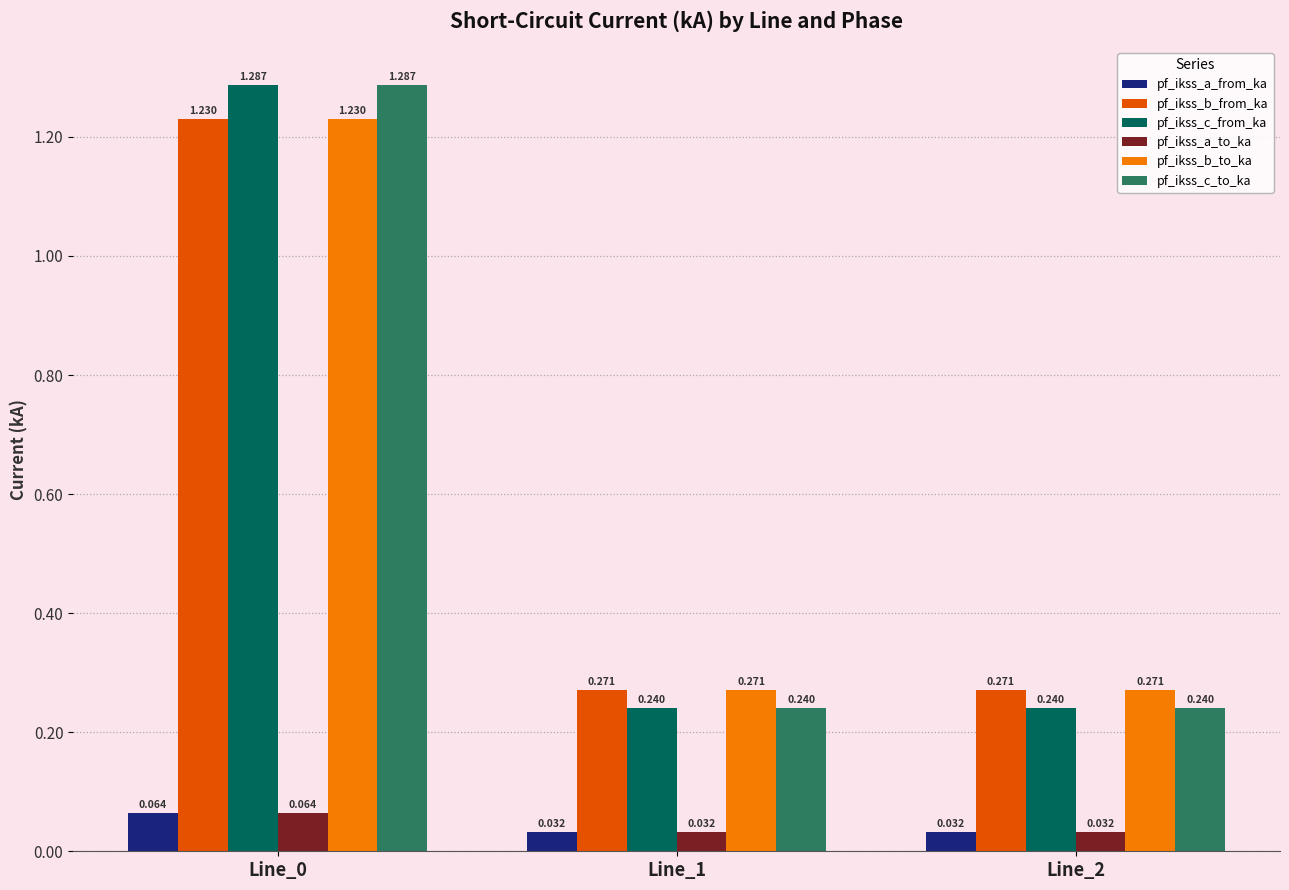

Is the value of pf_ikss_c_to_ka at Line_2 greater than the value of pf_ikss_b_to_ka at Line_0?

No